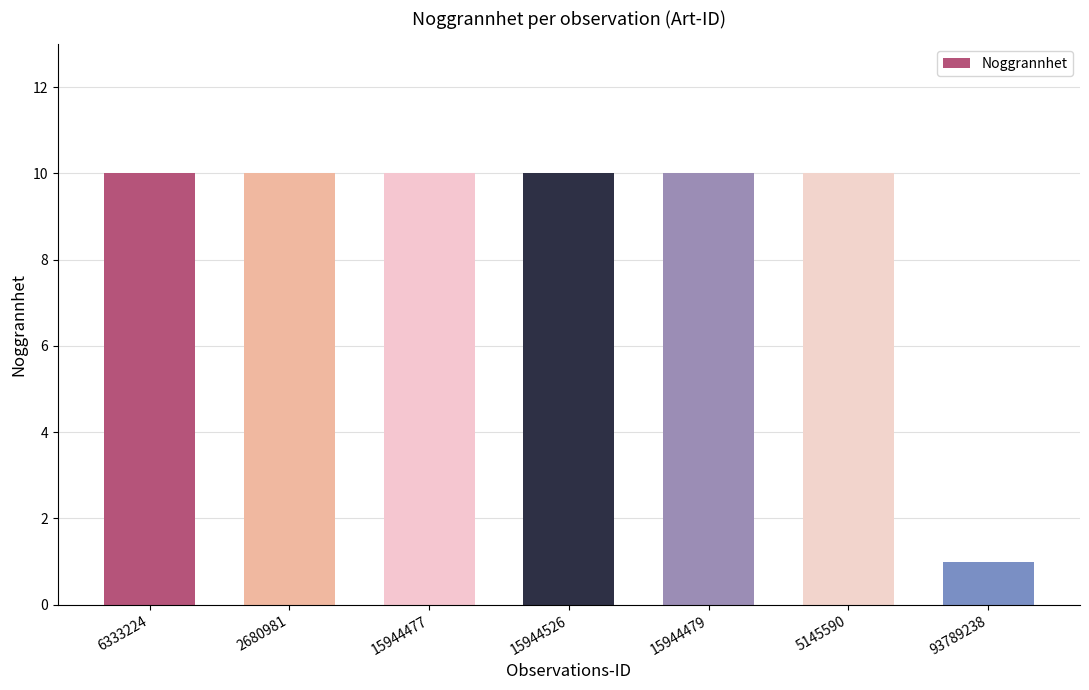

What is the label of the 2nd bar from the right?

5145590